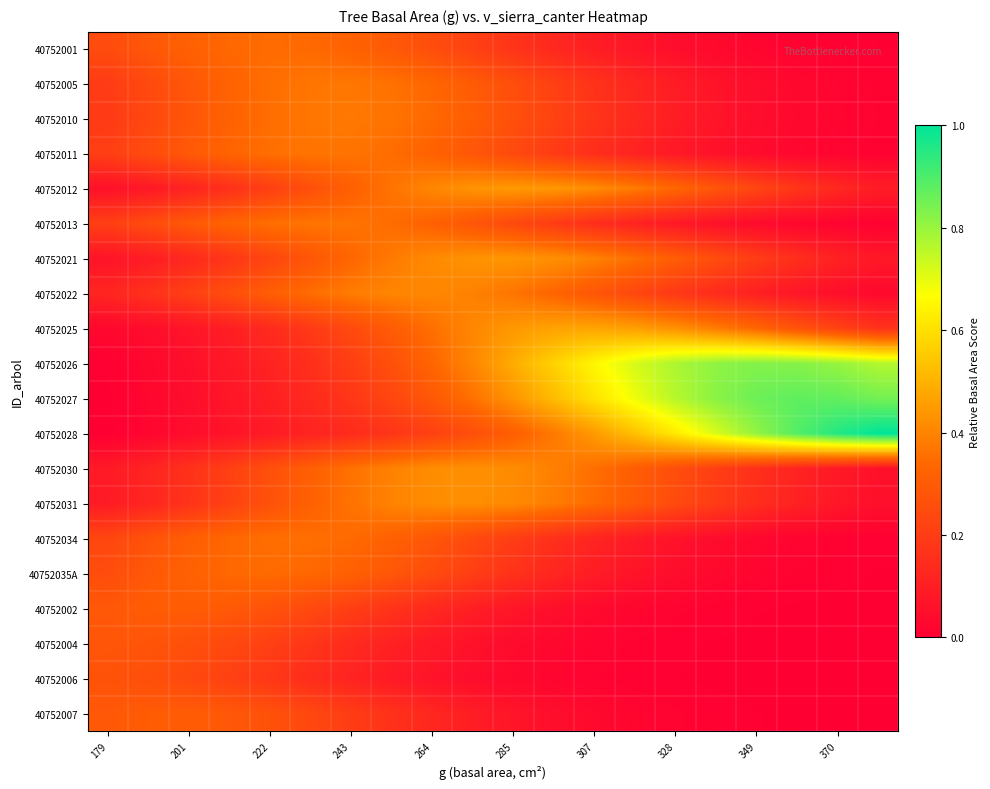

Rank the series by their maximum value, from lowest to highest.

40752006, 40752004, 40752007, 40752002, 40752035A, 40752001, 40752034, 40752013, 40752011, 40752005, 40752010, 40752022, 40752031, 40752030, 40752021, 40752012, 40752025, 40752026, 40752027, 40752028